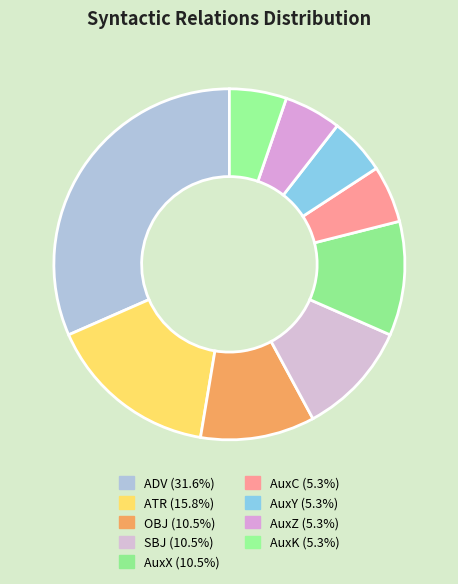

Count the number of slices in the pie.

9